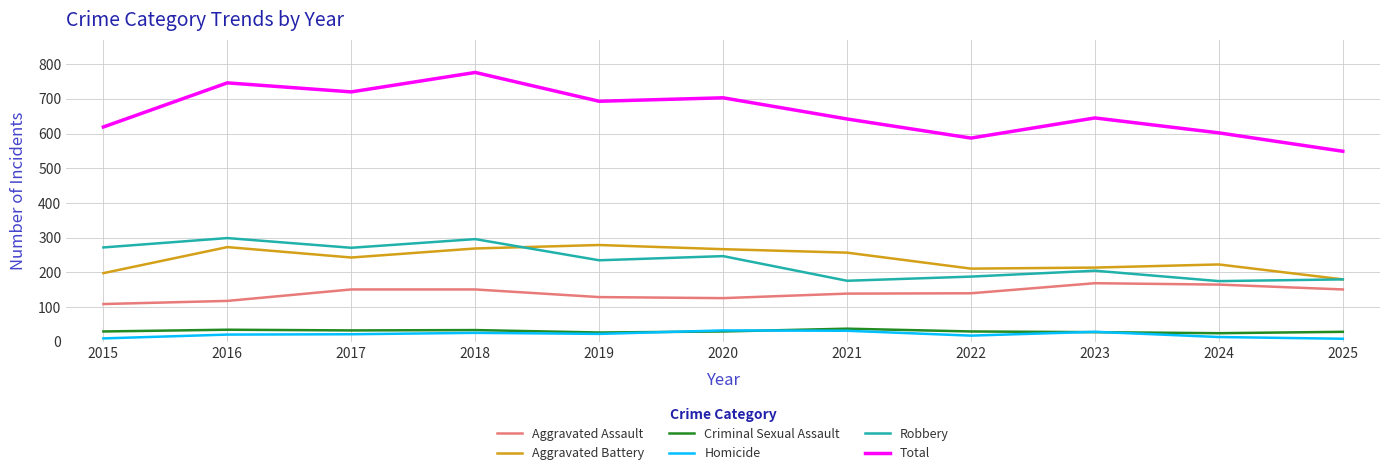

Which series has the largest range (max minus min)?

Total